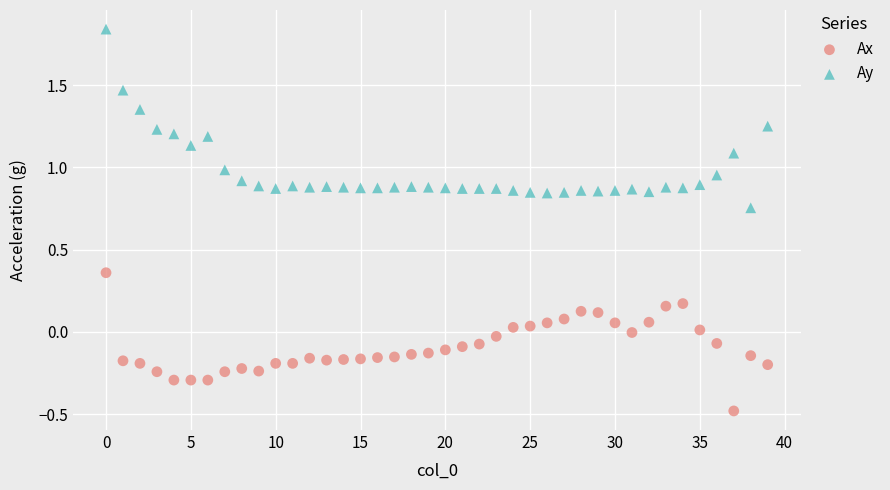

Which series contains the lowest Y value?

Ax